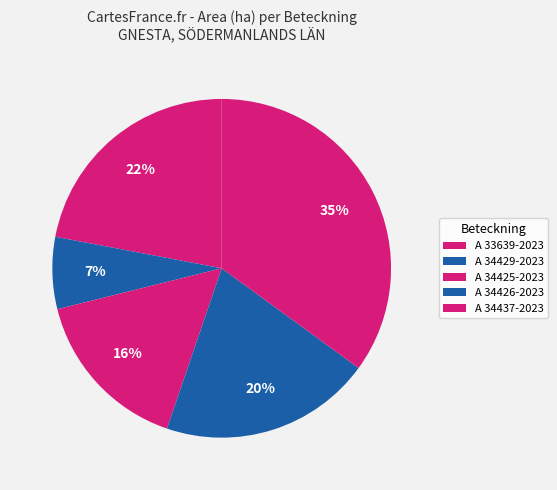

Does A 34429-2023 account for over 50% of the chart?

No